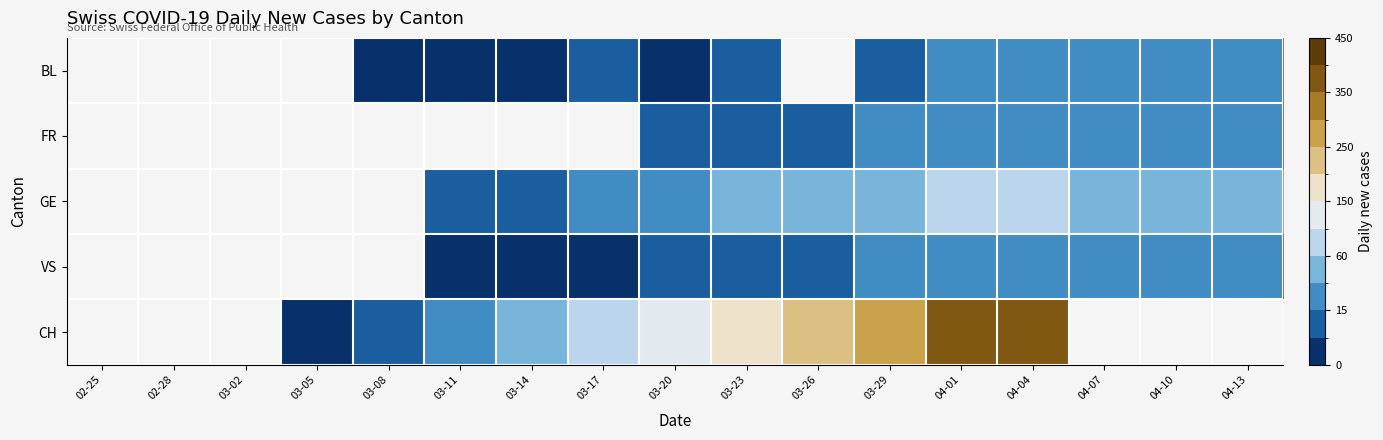

What is the difference between the second highest and minimum values in the GE series?

7.0